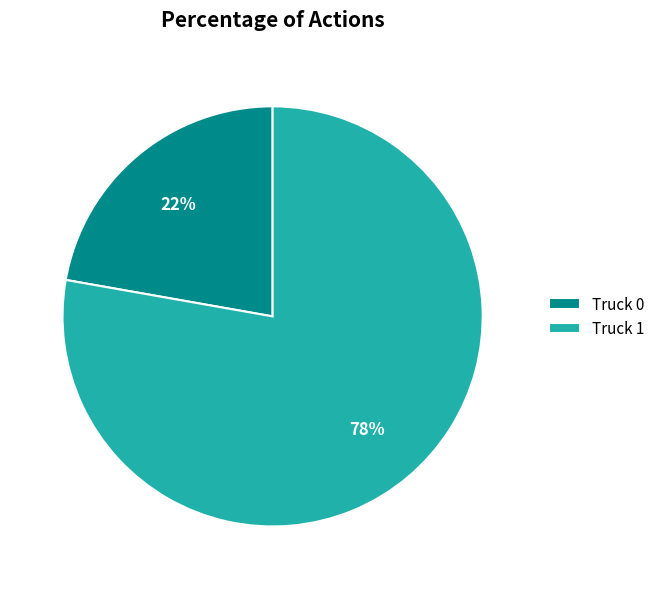

True or false: Truck 0 accounts for 22% of the total.

True